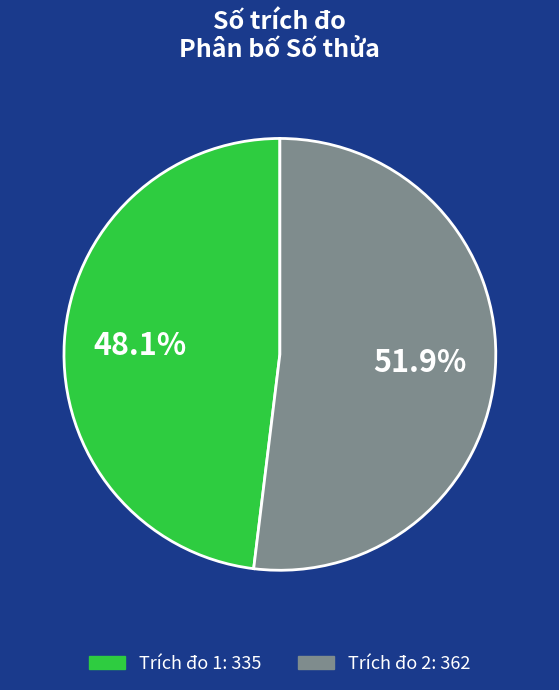

Is there a majority slice in this chart?

Yes